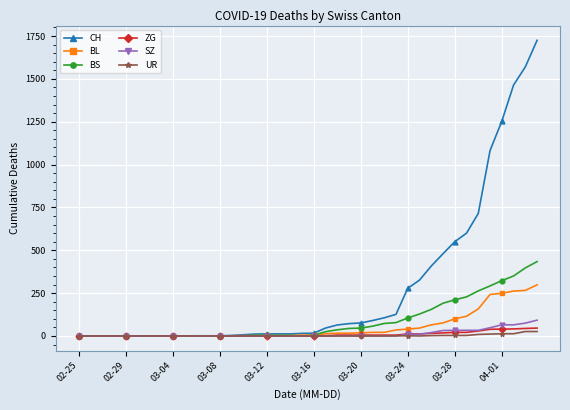

Count the number of data series in this chart.

6